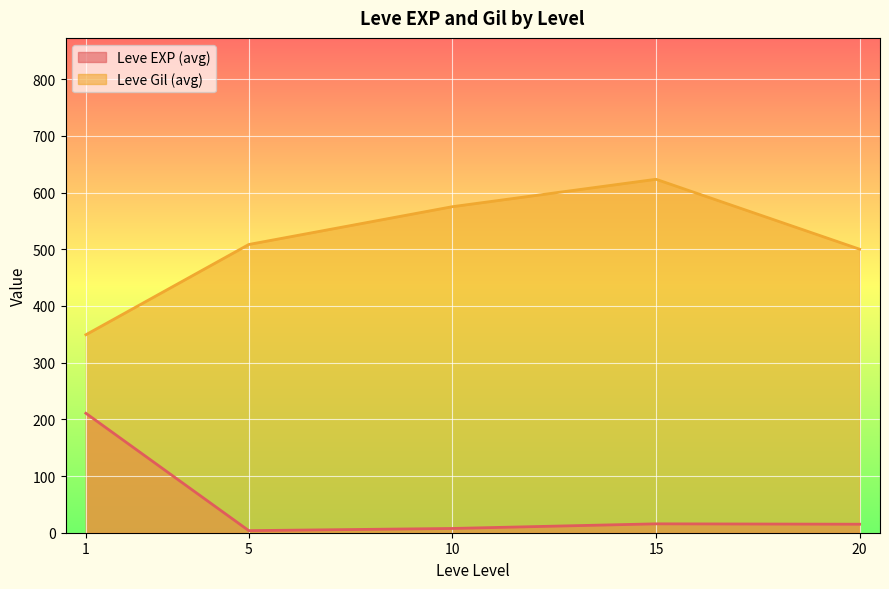

What is the difference between the maximum and minimum values in the Leve Gil (avg) series?

274.2